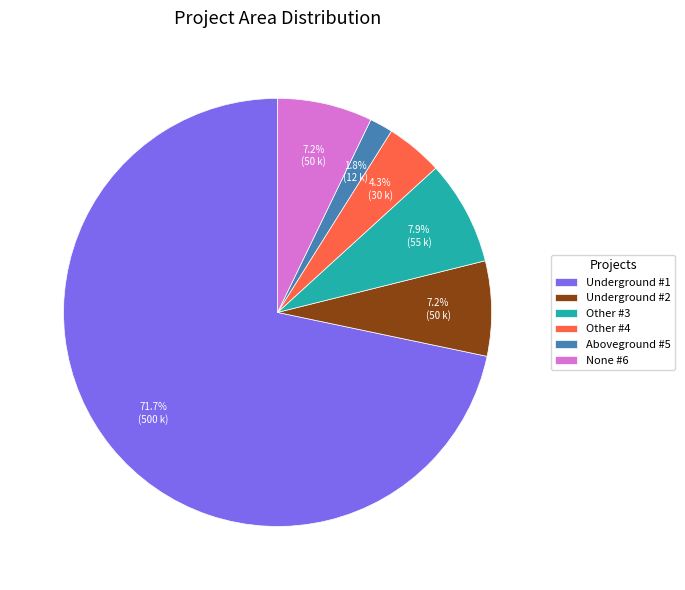

Between Other #3 and Underground #1, which is larger?

Underground #1